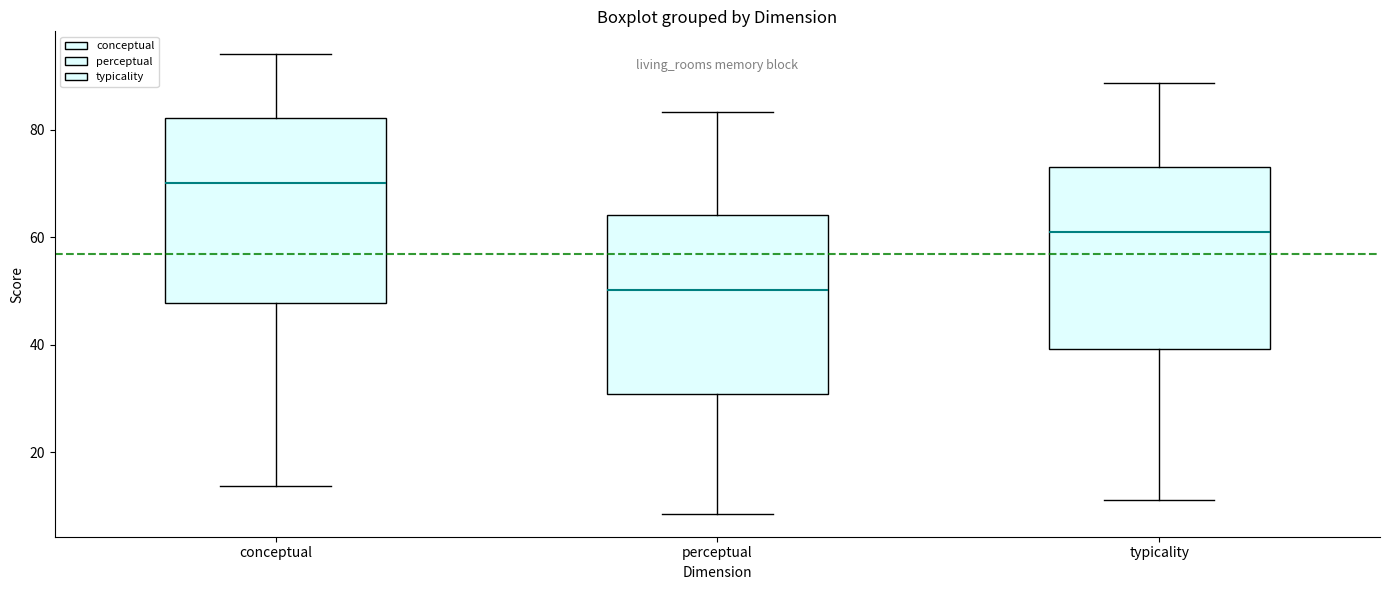

Reading left to right, read every box against the y-axis: the position of its median line, the range the box covers, and the ends of its whiskers. The values are not printed on the chart, so give them approximately, as read against the axis.

conceptual: median 70, box 48 to 82, whiskers 14 to 94
perceptual: median 50, box 30 to 64, whiskers 8 to 84
typicality: median 60, box 40 to 74, whiskers 12 to 88